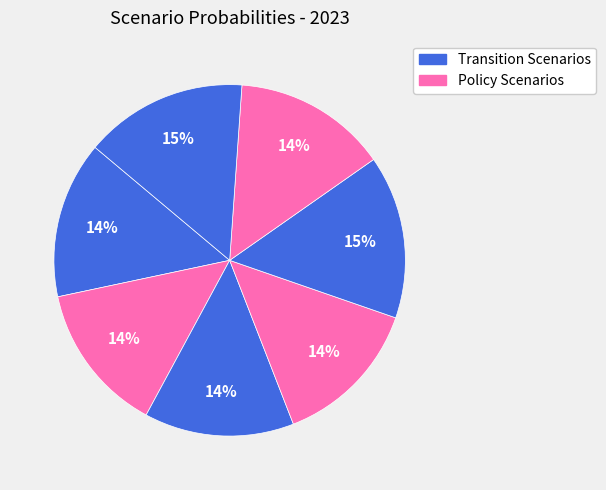

How many segments does this pie chart have?

7